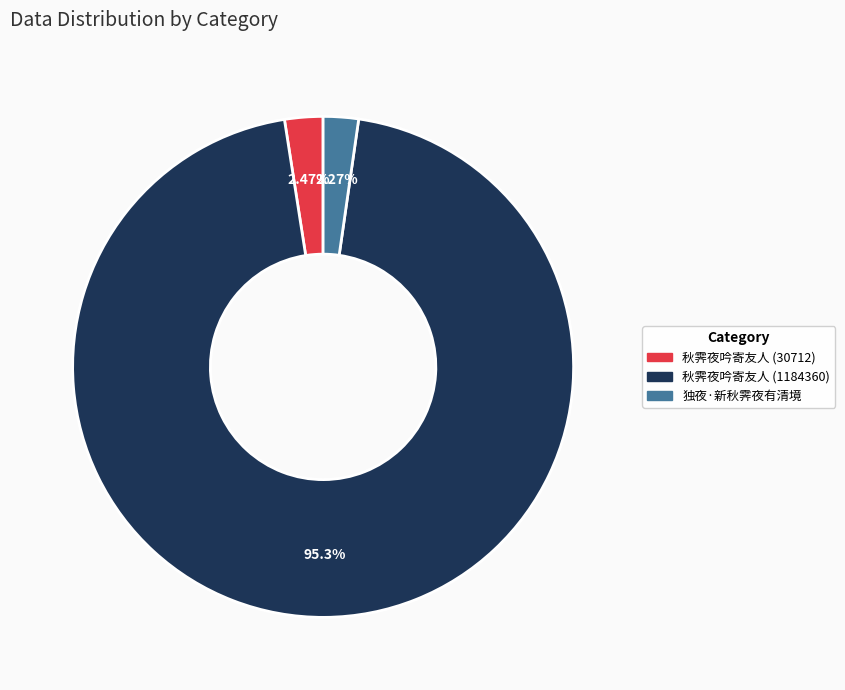

How many segments does this pie chart have?

3